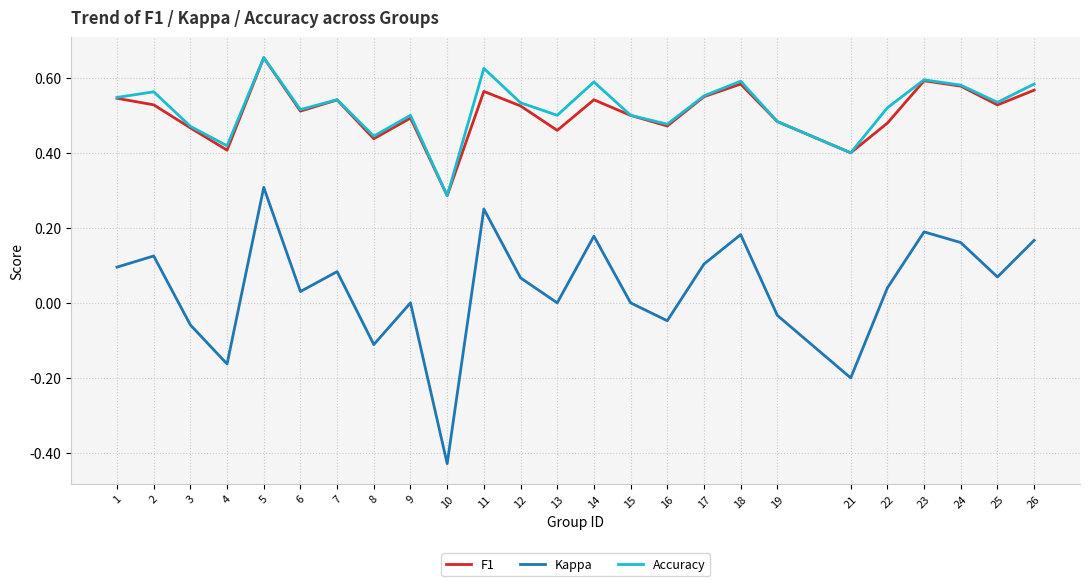

True or false: Kappa and F1 intersect in this chart.

False